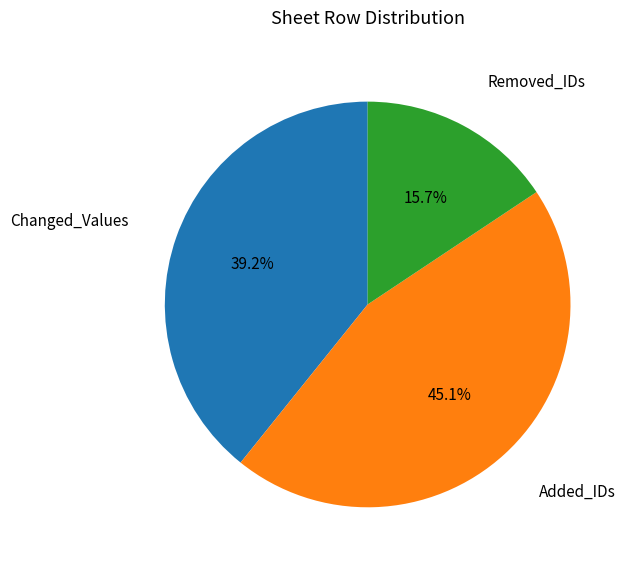

Does any single category account for the majority?

No